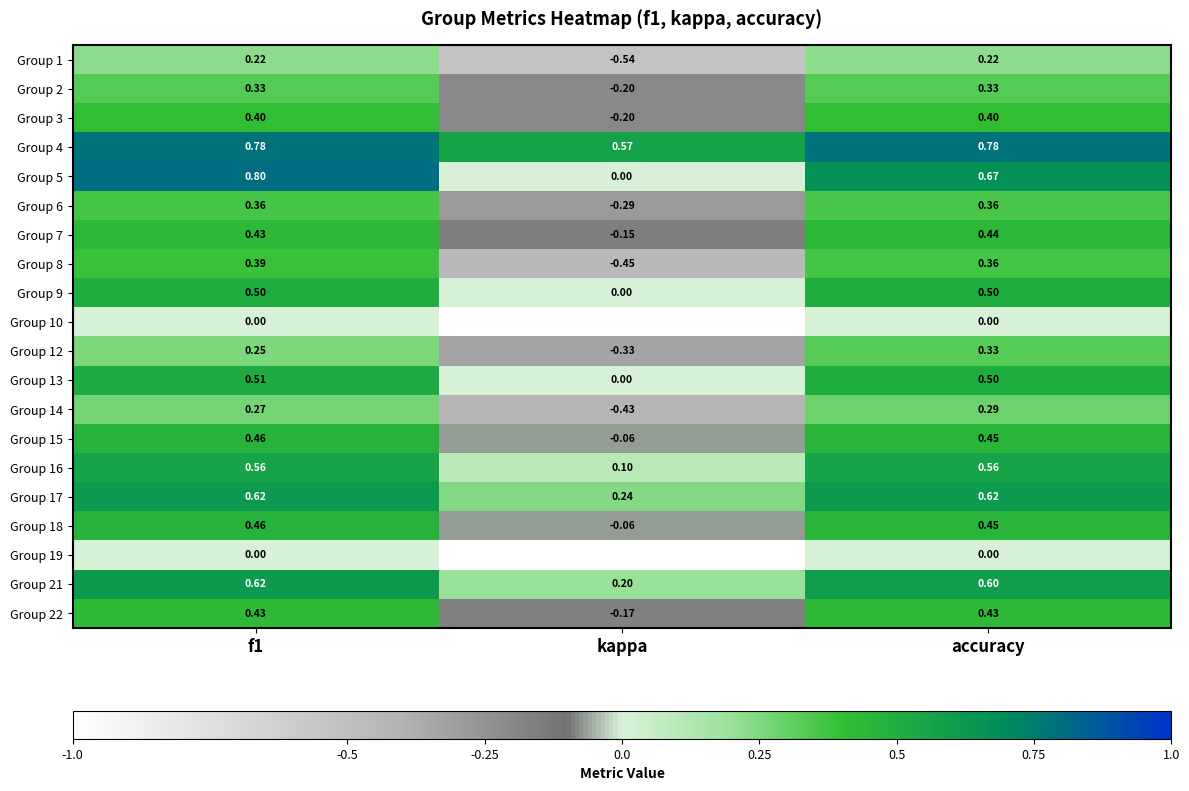

At which category does the chart reach its minimum across all series?

kappa